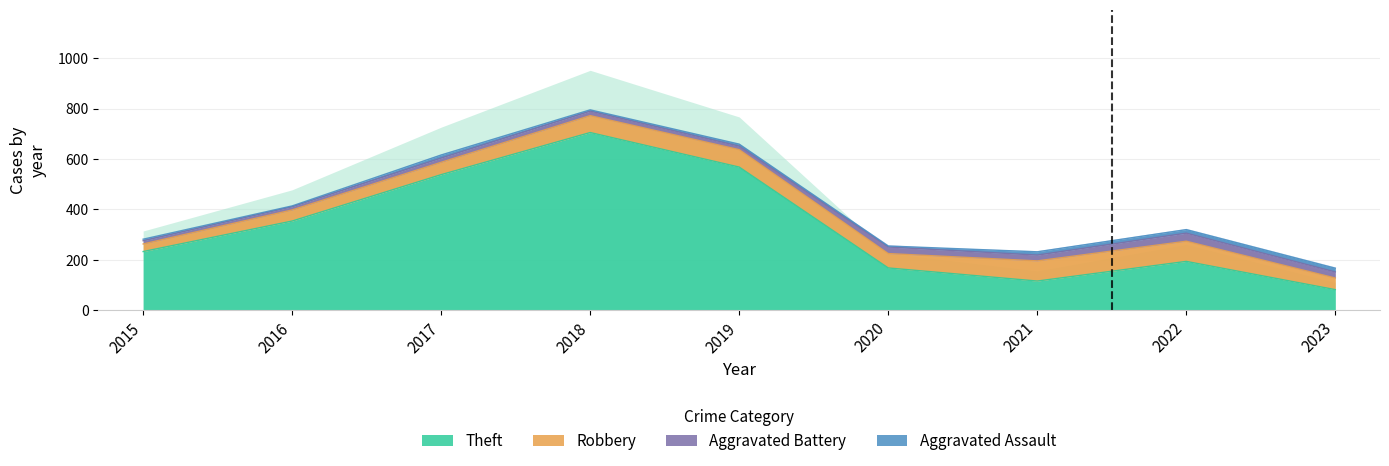

What is the spread (max minus min) of values at 2017?

526